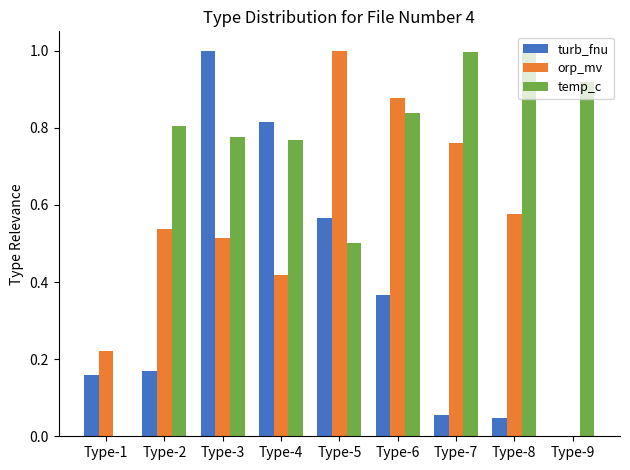

What is the spread (max minus min) of values at Type-8?

1.0